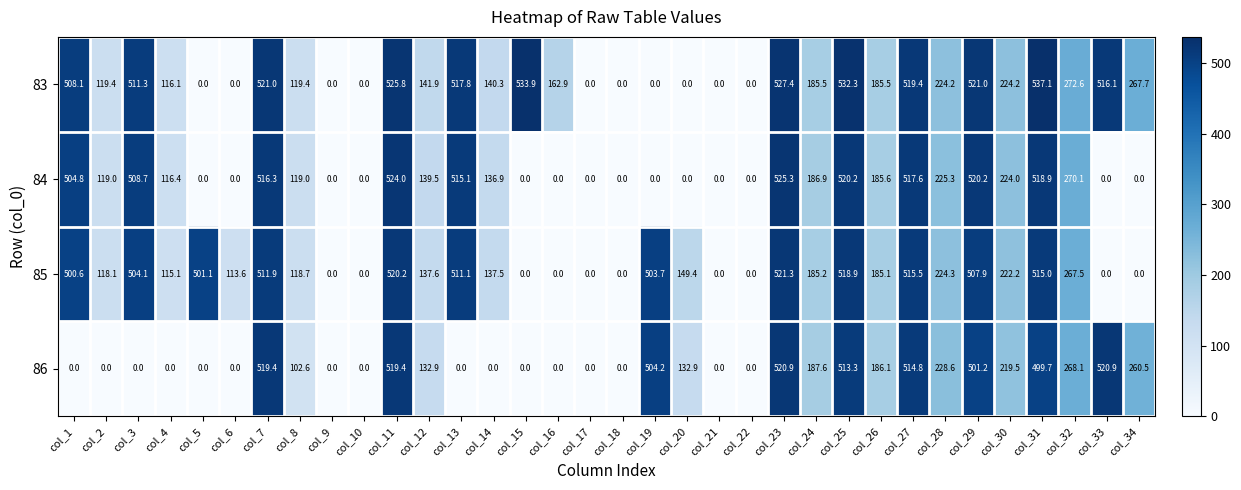

At col_28, list the series in order from largest to smallest.

86, 84, 85, 83